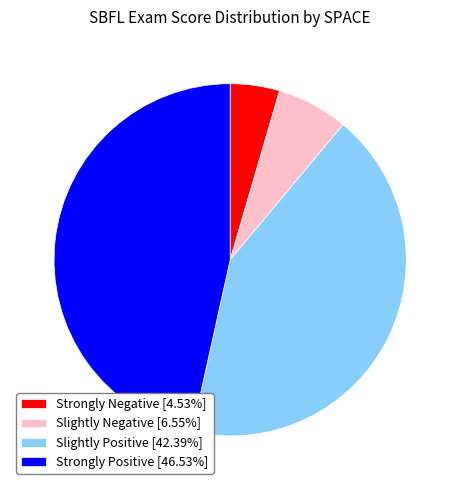

Is the sum of Strongly Positive [46.53%] and Slightly Positive [42.39%] greater than half?

Yes